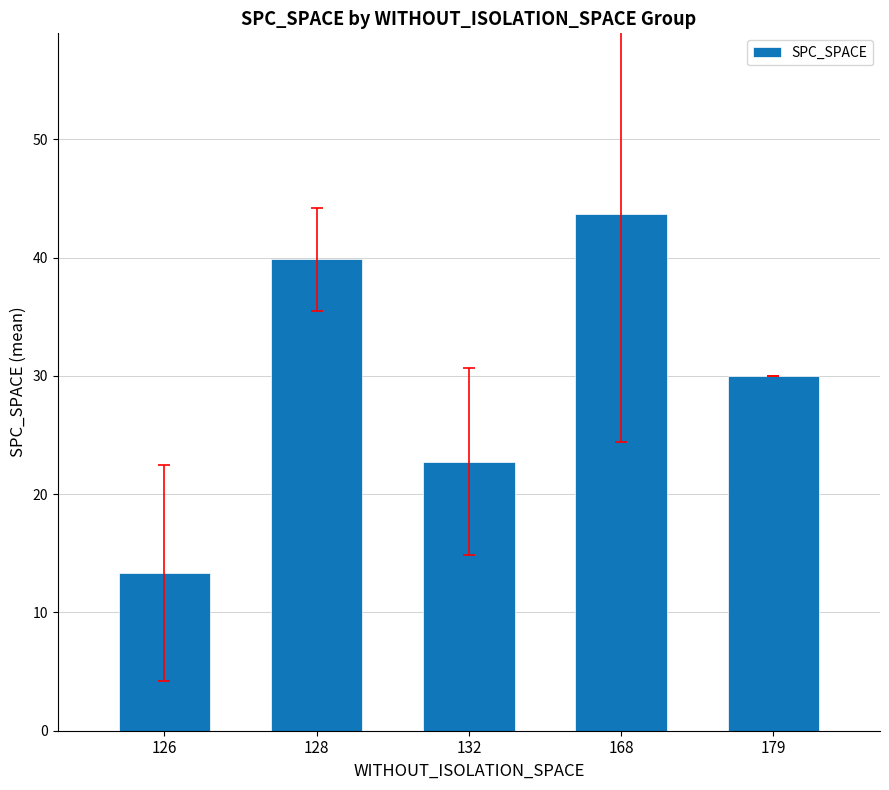

How many bars are there in total?

5